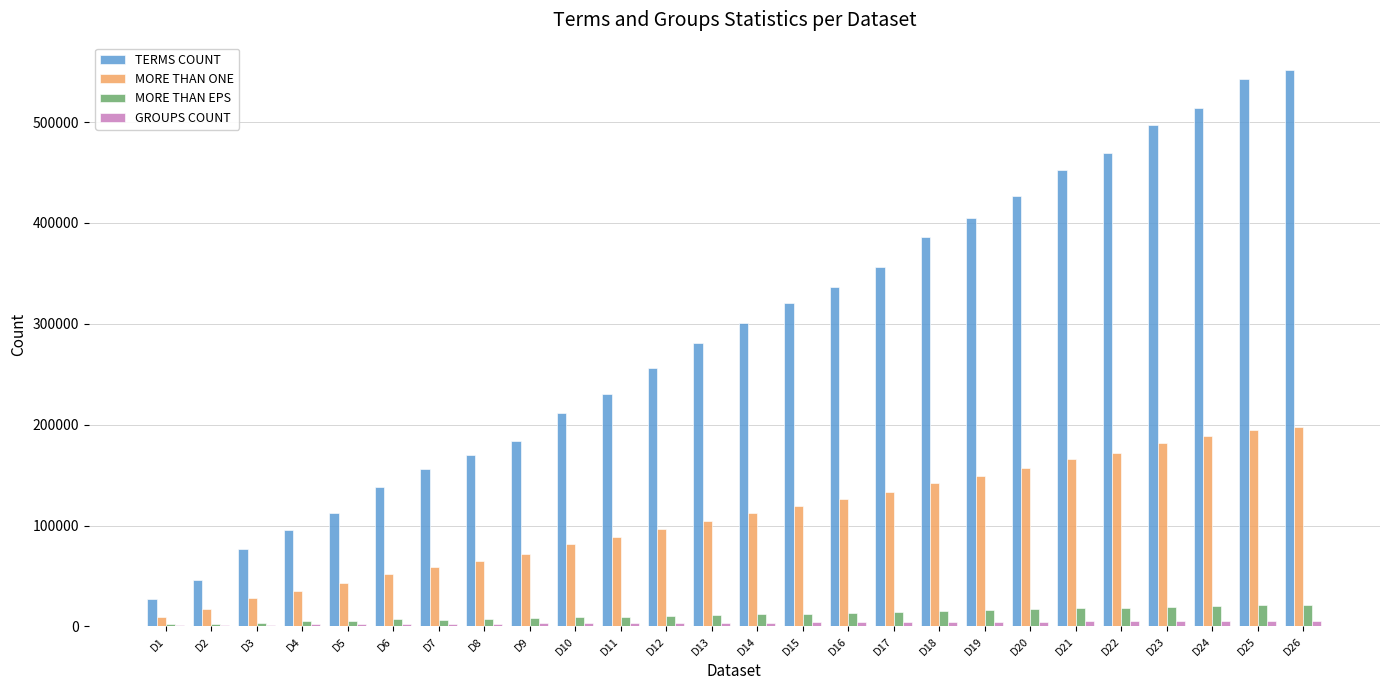

The MORE THAN ONE series shows 17556 at D2. True or false?

True